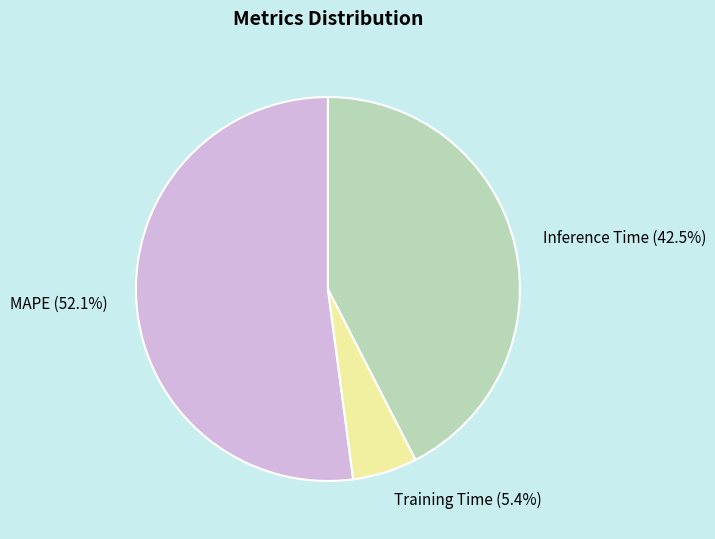

To the nearest percent, what is the average slice percentage?

33%